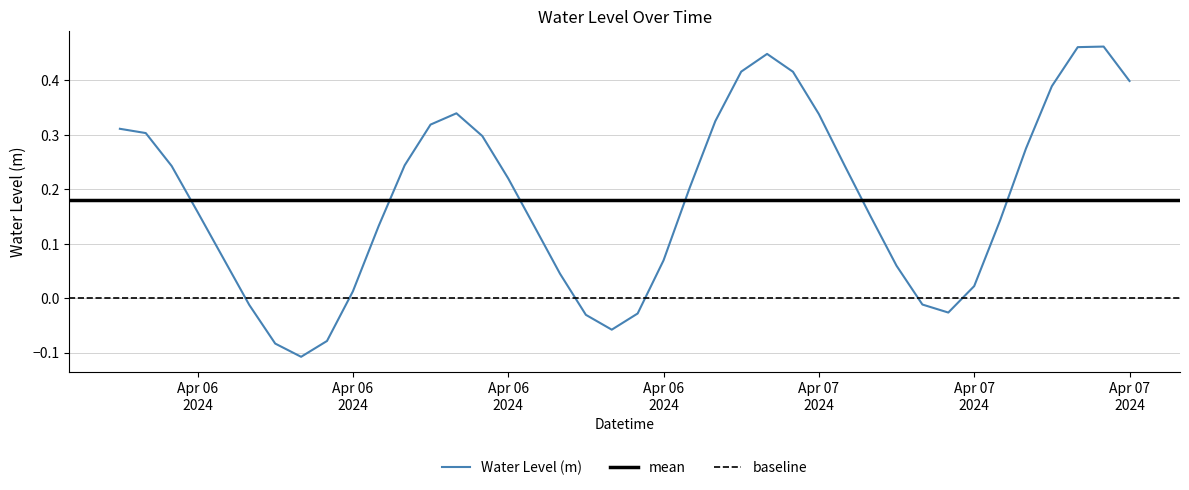

Reading right to left, extract all data points from this chart.

0.4	0.5	0.5	0.4	0.3	0.1	0.0	-0.0	-0.0	0.1	0.2	0.2	0.3	0.4	0.4	0.4	0.3	0.2	0.1	-0.0	-0.1	-0.0	0.0	0.1	0.2	0.3	0.3	0.3	0.2	0.1	0.0	-0.1	-0.1	-0.1	-0.0	0.1	0.2	0.2	0.3	0.3